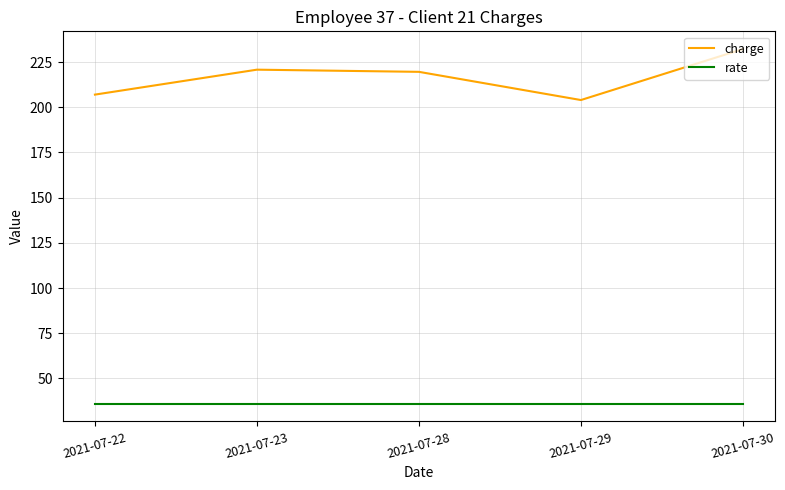

What is the smallest value displayed?

36.0